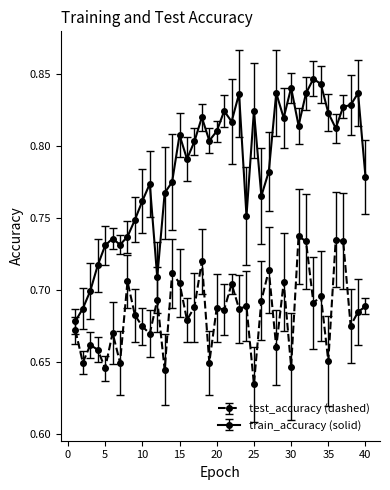

Does the chart have visible grid lines?

No